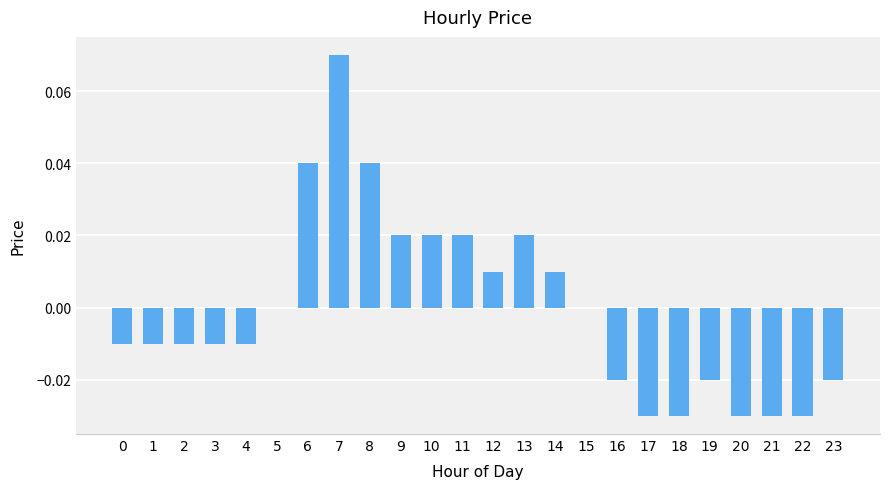

The chart shows a value of 0.0 at 9. True or false?

True